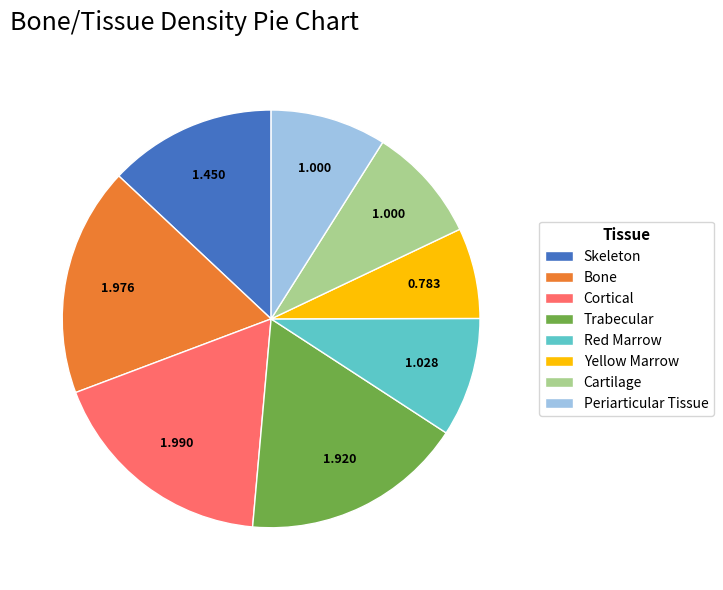

Which category has the smallest portion of the pie?

Yellow Marrow